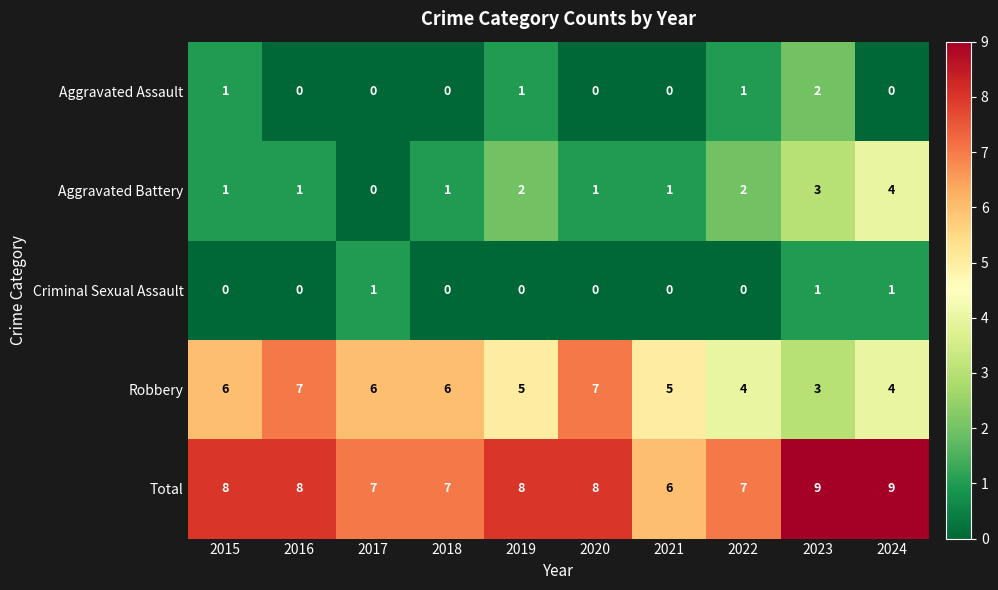

Which category has the highest value in the Aggravated Assault series?

2023